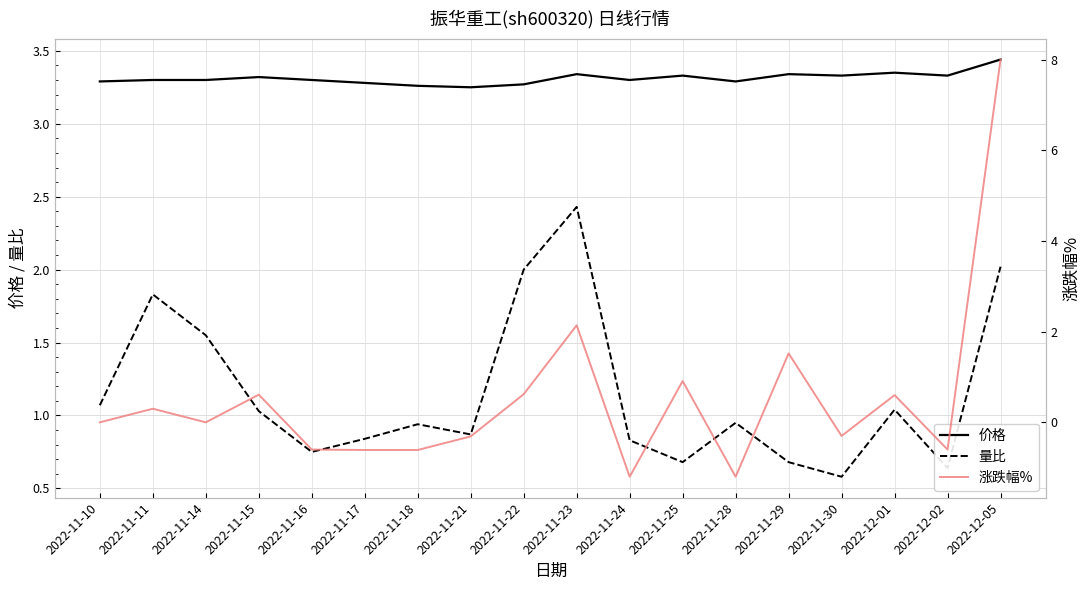

The 涨跌幅% series shows 3.8 at 2022-11-23. True or false?

False